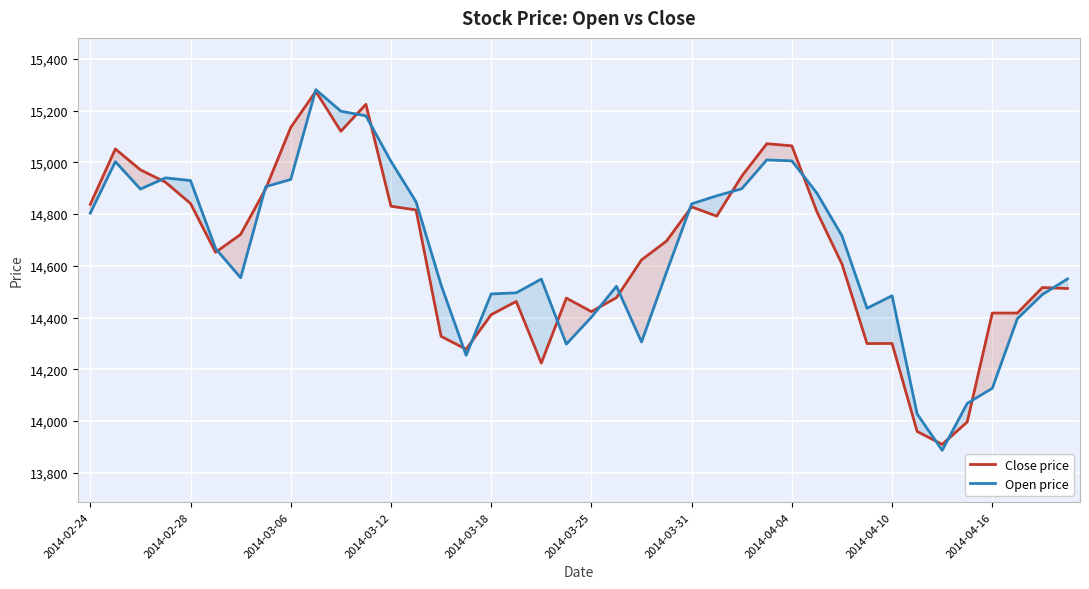

What value does the Open price series have at 2014-03-06?

14933.8